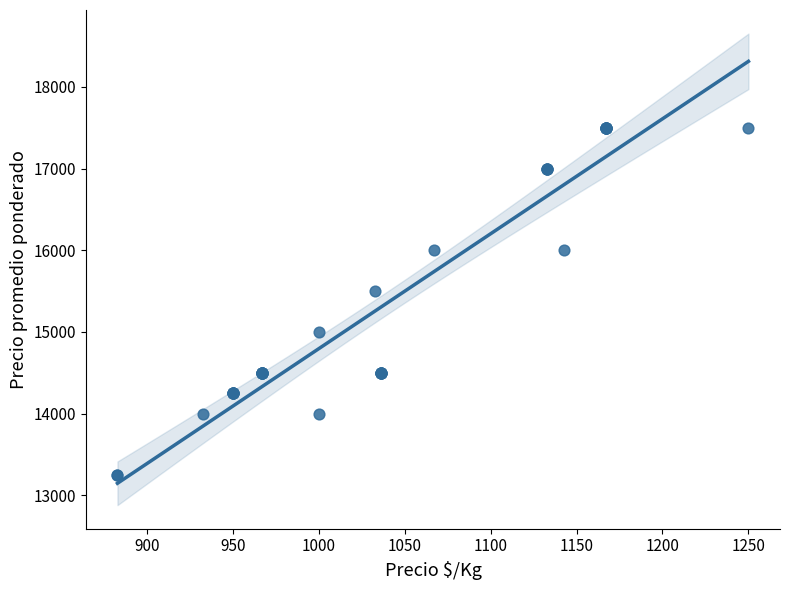

What Y value in the scatter plot is closest to 15375?

15500